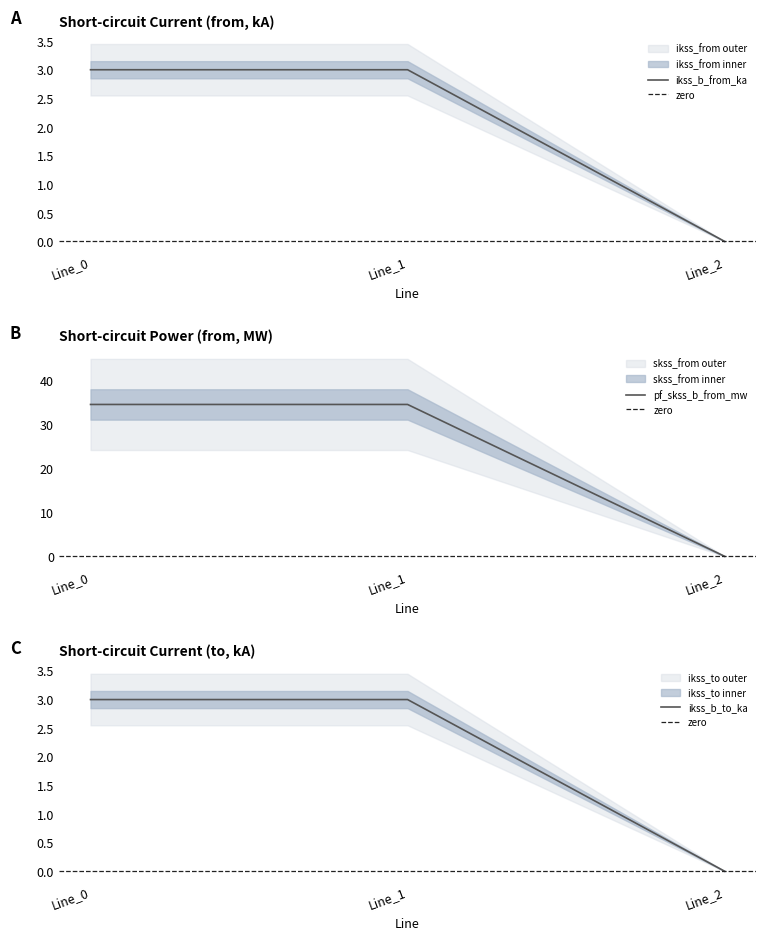

Reading left to right, list all the values displayed in this chart.

pf_ikss_b_from_ka: 3.0	3.0	0.0
pf_ikss_c_from_ka: 34.6	34.6	0.0
pf_ikss_b_to_ka: 3.0	3.0	0.0